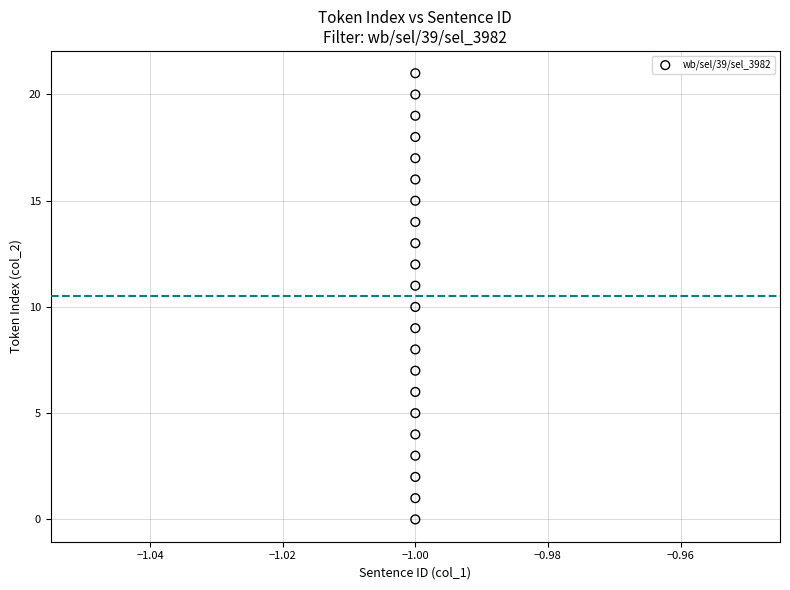

What is the range of Y values (max minus min)?

21